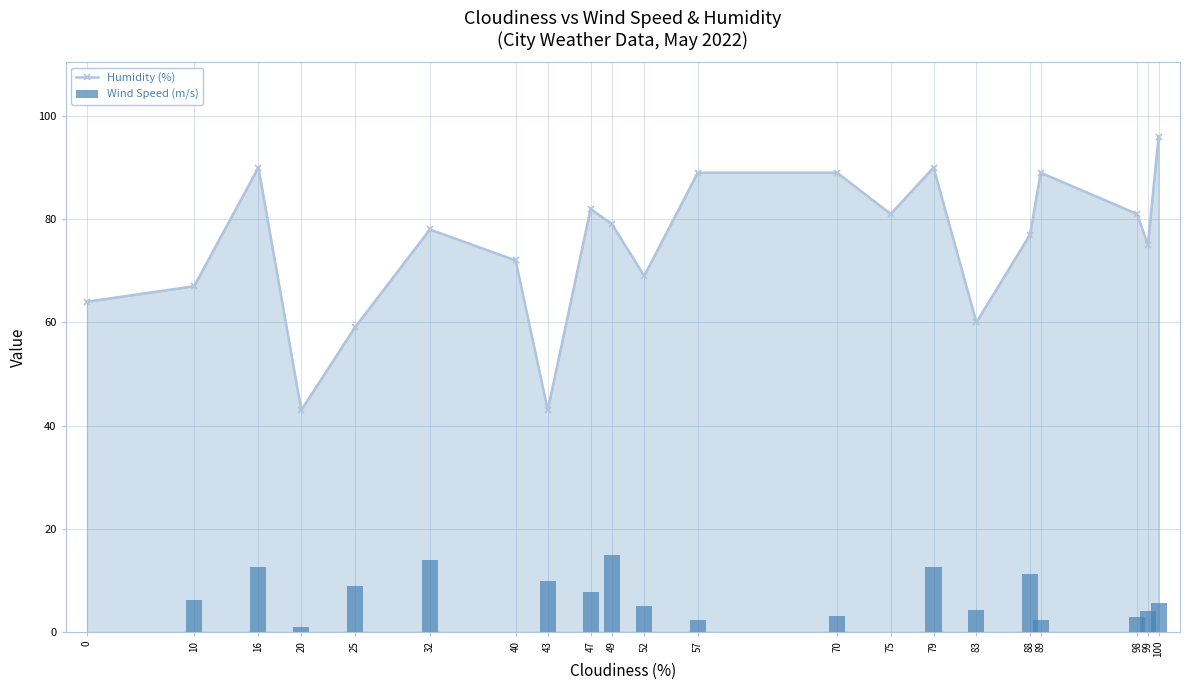

What is the average value of the Wind Speed (m/s) series?

6.1